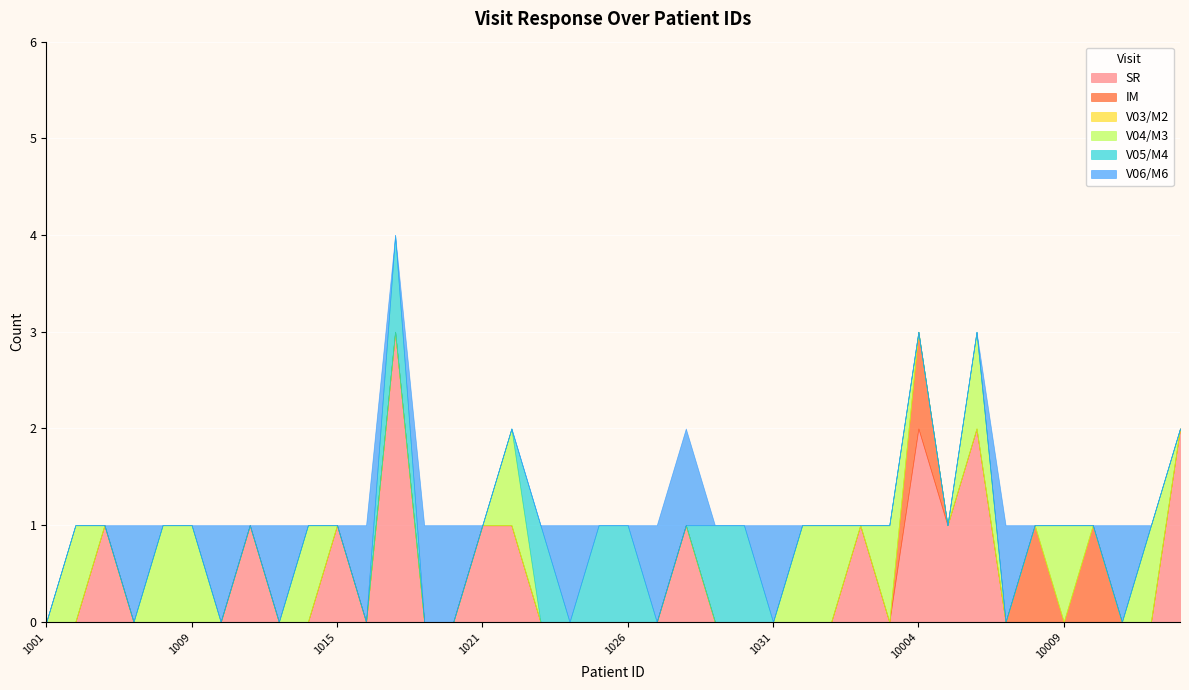

Reading left to right, transcribe all the data shown in this chart.

SR: 1001=0	1002=0	1004=1	1005=0	1008=0	1009=0	1010=0	1011=1	1012=0	1014=0	1015=1	1016=0	1017=3	1018=0	1020=0	1021=1	1022=1	1023=0	1024=0	1025=0	1026=0	1027=0	1028=1	1029=0	1030=0	1031=0	1032=0	10001=0	10002=1	10003=0	10004=2	10005=1	10006=2	10007=0	10008=0	10009=0	10010=0	10011=0	10012=0	10013=2
IM: 1001=0	1002=0	1004=0	1005=0	1008=0	1009=0	1010=0	1011=0	1012=0	1014=0	1015=0	1016=0	1017=0	1018=0	1020=0	1021=0	1022=0	1023=0	1024=0	1025=0	1026=0	1027=0	1028=0	1029=0	1030=0	1031=0	1032=0	10001=0	10002=0	10003=0	10004=1	10005=0	10006=0	10007=0	10008=1	10009=0	10010=1	10011=0	10012=0	10013=0
V03/M2: 1001=0	1002=0	1004=0	1005=0	1008=0	1009=0	1010=0	1011=0	1012=0	1014=0	1015=0	1016=0	1017=0	1018=0	1020=0	1021=0	1022=0	1023=0	1024=0	1025=0	1026=0	1027=0	1028=0	1029=0	1030=0	1031=0	1032=0	10001=0	10002=0	10003=0	10004=0	10005=0	10006=0	10007=0	10008=0	10009=0	10010=0	10011=0	10012=0	10013=0
V04/M3: 1001=0	1002=1	1004=0	1005=0	1008=1	1009=1	1010=0	1011=0	1012=0	1014=1	1015=0	1016=0	1017=0	1018=0	1020=0	1021=0	1022=1	1023=0	1024=0	1025=0	1026=0	1027=0	1028=0	1029=0	1030=0	1031=0	1032=1	10001=1	10002=0	10003=1	10004=0	10005=0	10006=1	10007=0	10008=0	10009=1	10010=0	10011=0	10012=1	10013=0
V05/M4: 1001=0	1002=0	1004=0	1005=0	1008=0	1009=0	1010=0	1011=0	1012=0	1014=0	1015=0	1016=0	1017=1	1018=0	1020=0	1021=0	1022=0	1023=1	1024=0	1025=1	1026=1	1027=0	1028=0	1029=1	1030=1	1031=0	1032=0	10001=0	10002=0	10003=0	10004=0	10005=0	10006=0	10007=0	10008=0	10009=0	10010=0	10011=0	10012=0	10013=0
V06/M6: 1001=0	1002=0	1004=0	1005=1	1008=0	1009=0	1010=1	1011=0	1012=1	1014=0	1015=0	1016=1	1017=0	1018=1	1020=1	1021=0	1022=0	1023=0	1024=1	1025=0	1026=0	1027=1	1028=1	1029=0	1030=0	1031=1	1032=0	10001=0	10002=0	10003=0	10004=0	10005=0	10006=0	10007=1	10008=0	10009=0	10010=0	10011=1	10012=0	10013=0